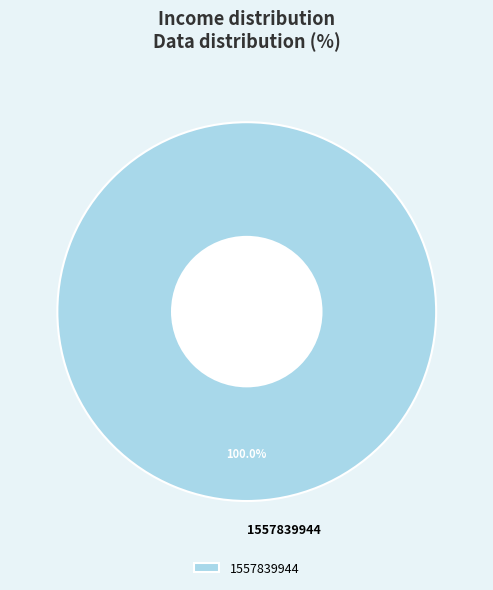

True or false: 1557839944 accounts for 100% of the total.

True